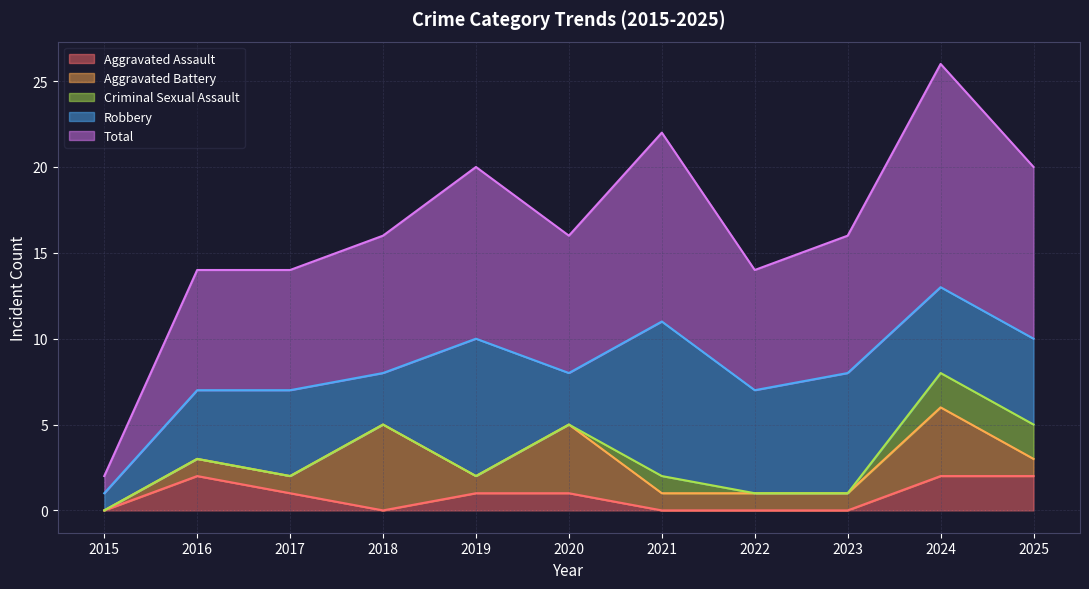

At which label does Criminal Sexual Assault reach its minimum?

2015